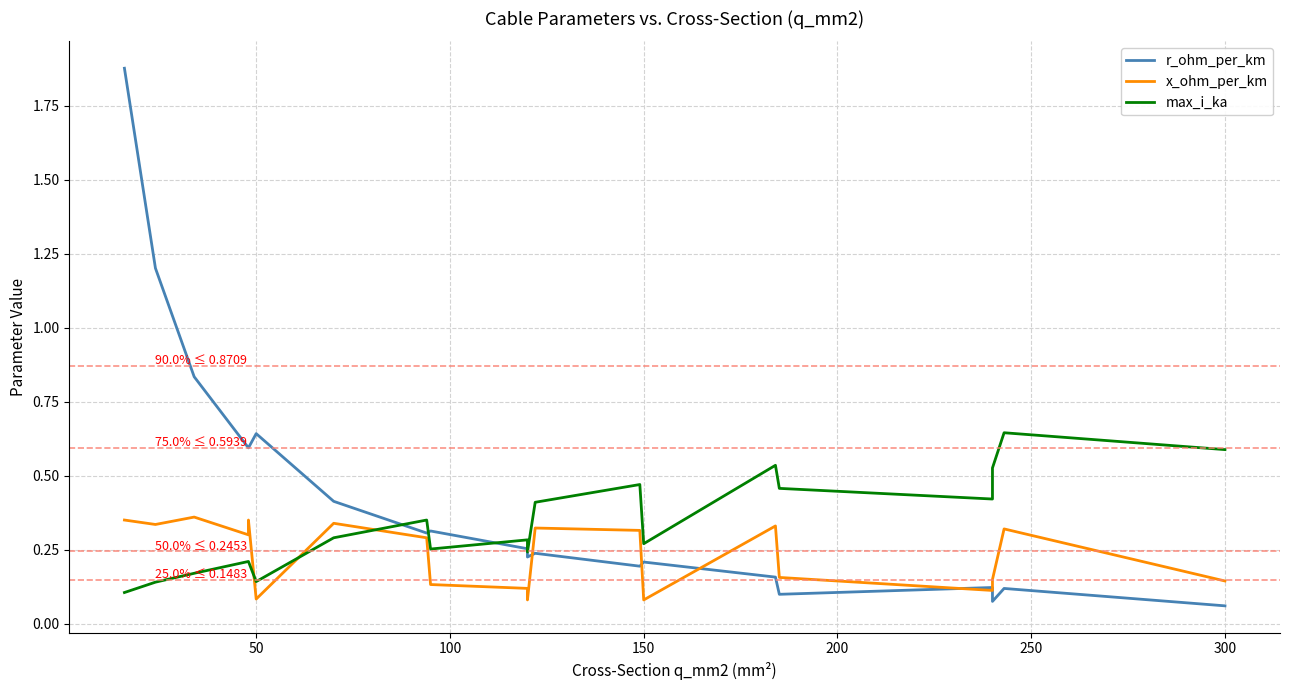

True or false: x_ohm_per_km has a value of 0.1 at 150.

False